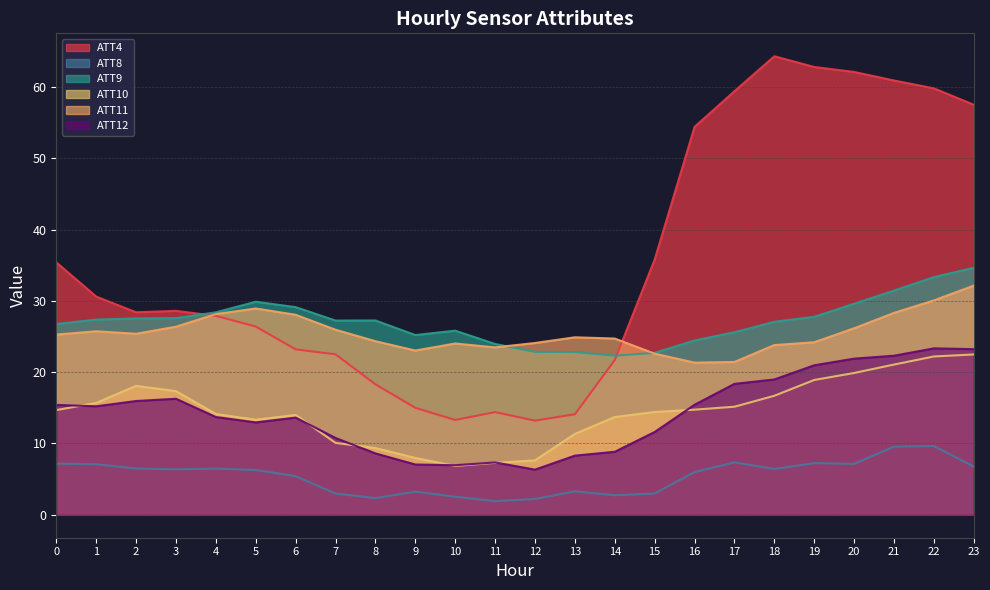

What is the total value across all series at 5?

117.8